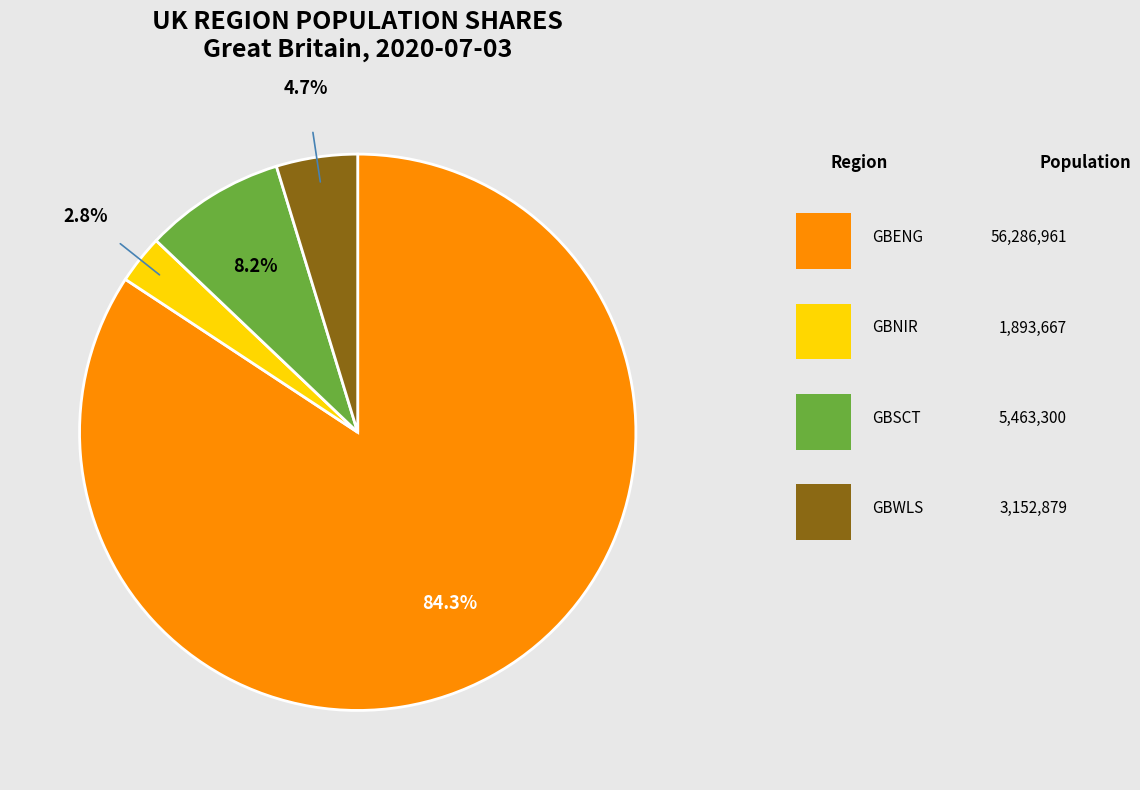

How many slices are in this pie chart?

4